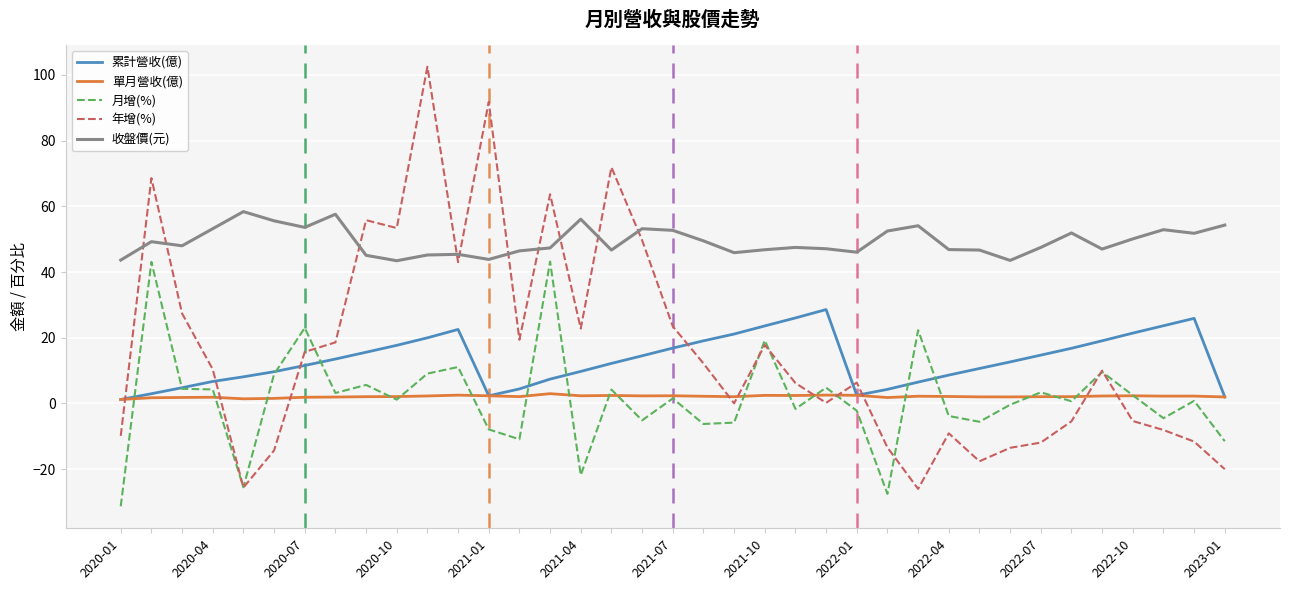

Which series ends up on top after the final intersection of 年增(%) and 收盤價(元)?

收盤價(元)